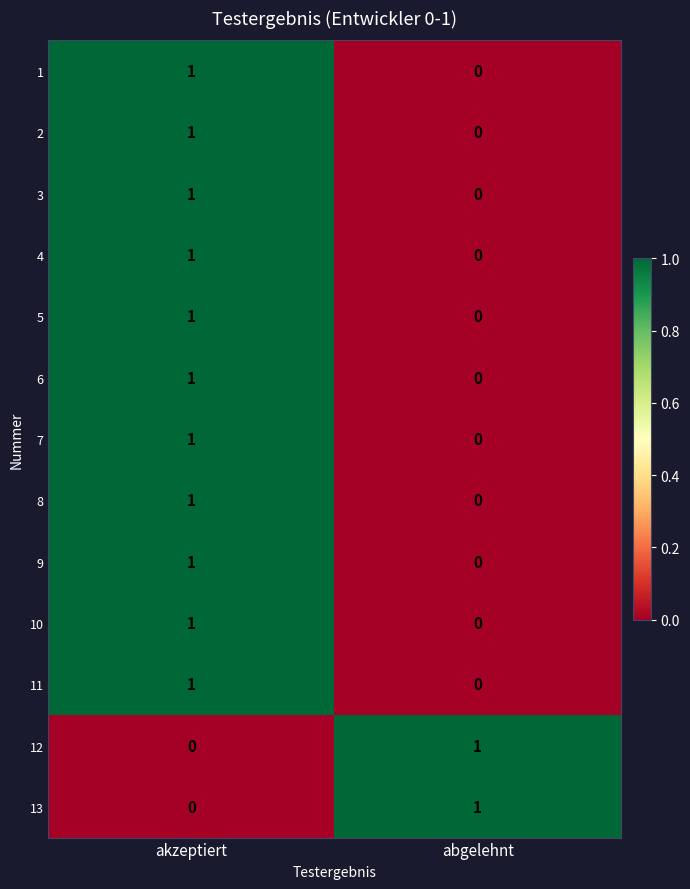

How many series are shown in this chart?

13